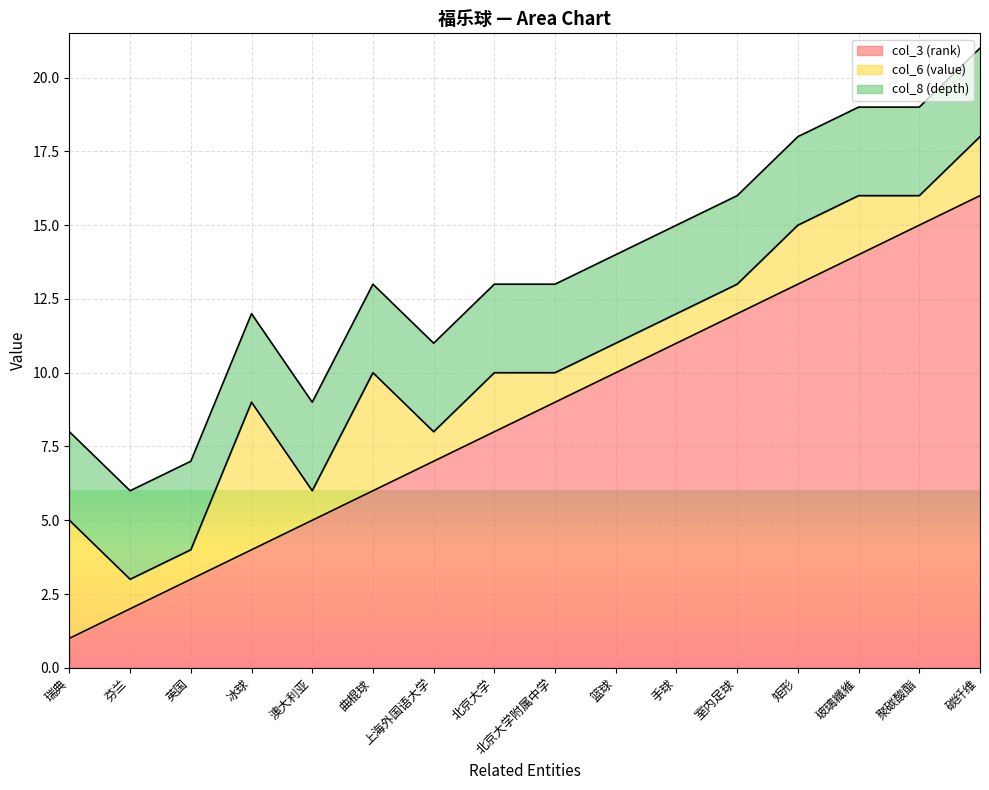

What value does the col_8 (depth) series have at 英国?

3